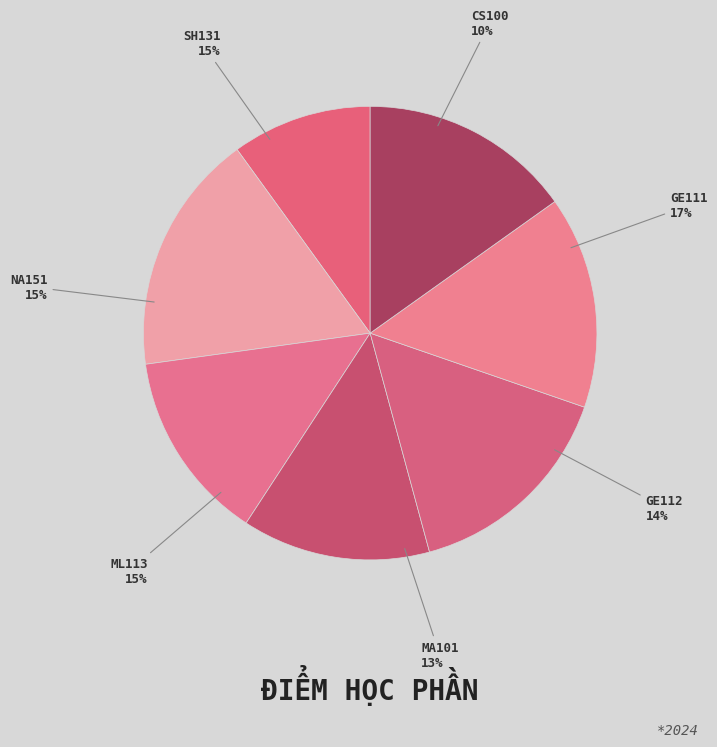

What portion of the pie excludes GE112?

86.4%